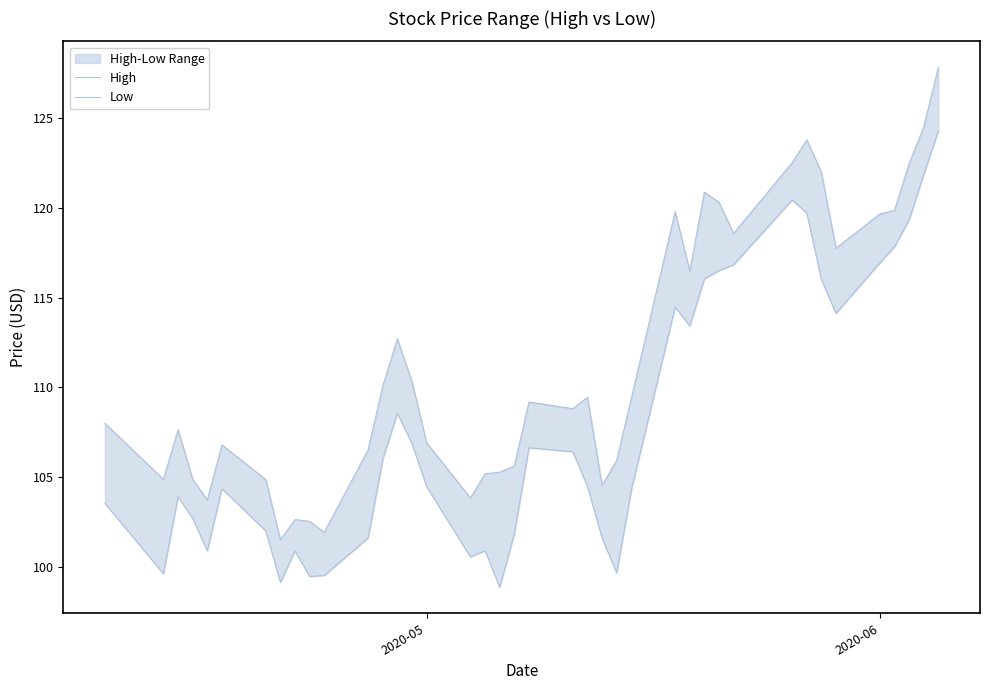

Is this an area chart (filled region under the line)?

No